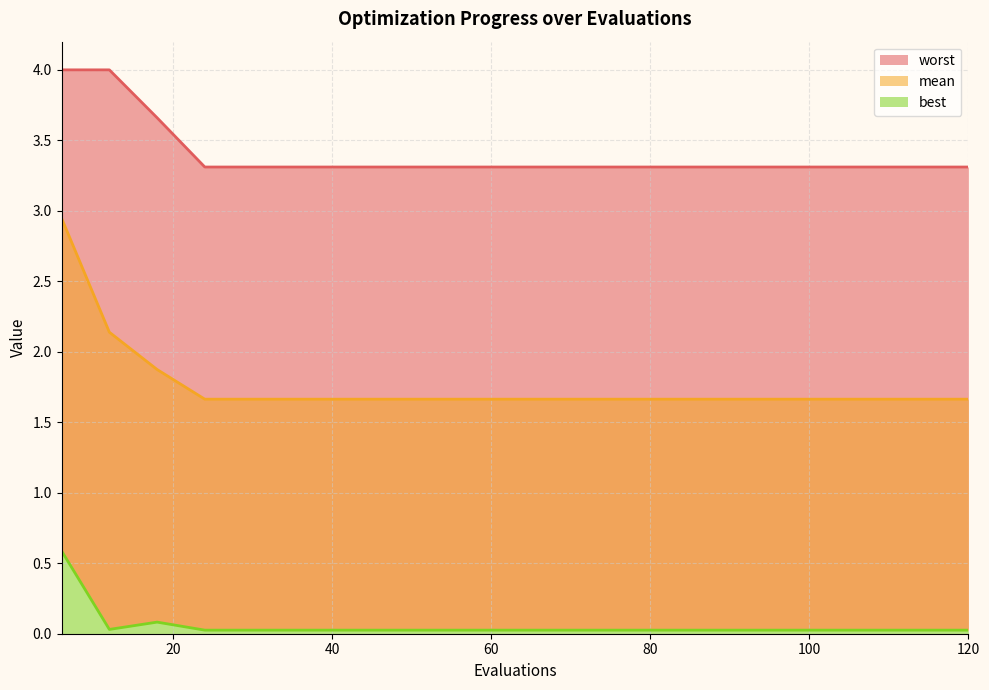

What is the value of the worst point at the 13th from the left?

3.3